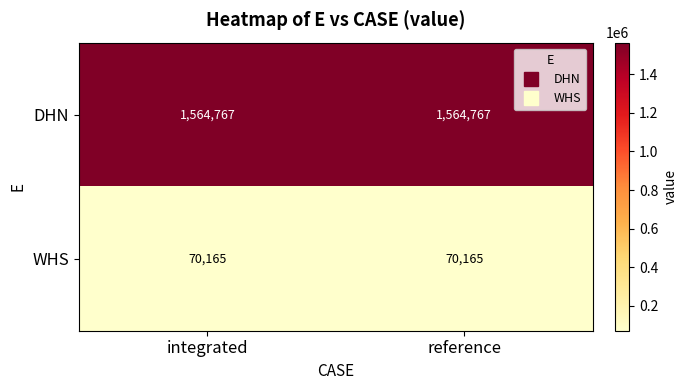

List the series in order of their peak value, lowest first.

WHS, DHN